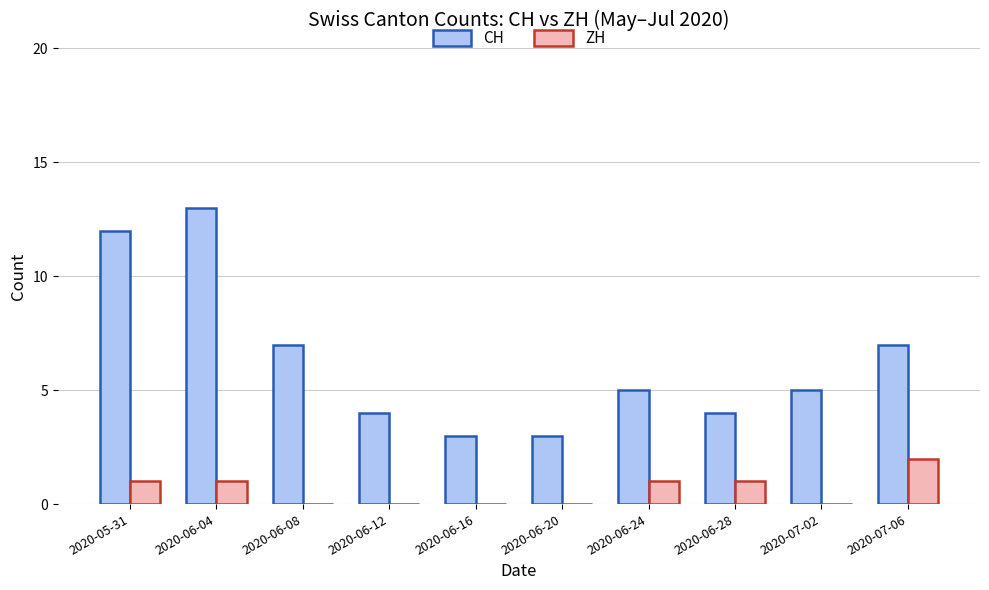

What is the sum of all CH values?

63